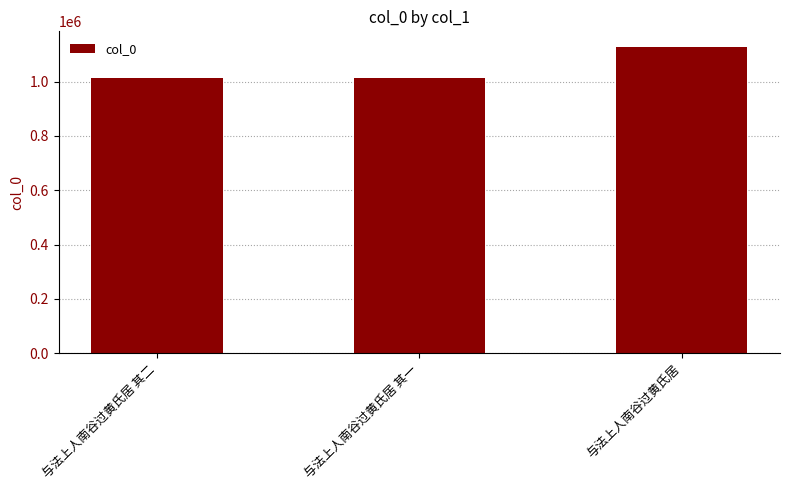

What is the difference between the maximum and minimum values?

116952